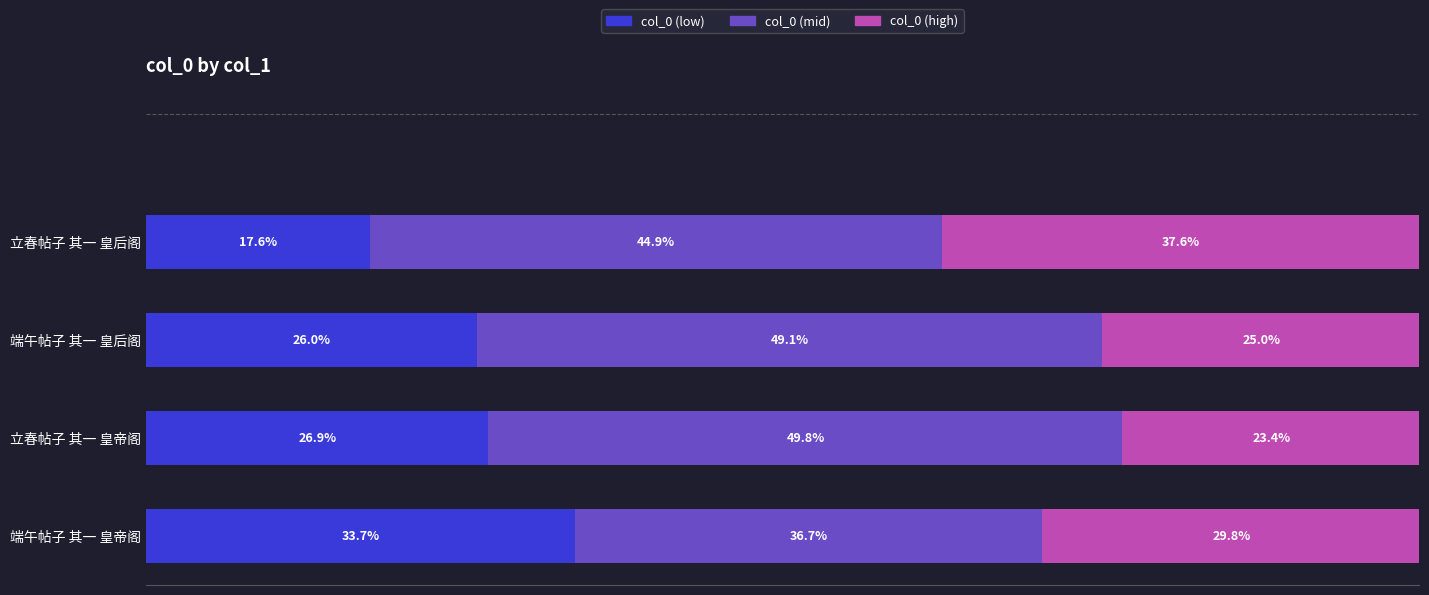

Count the col_0 (high) values in the range 0 to 1.

4